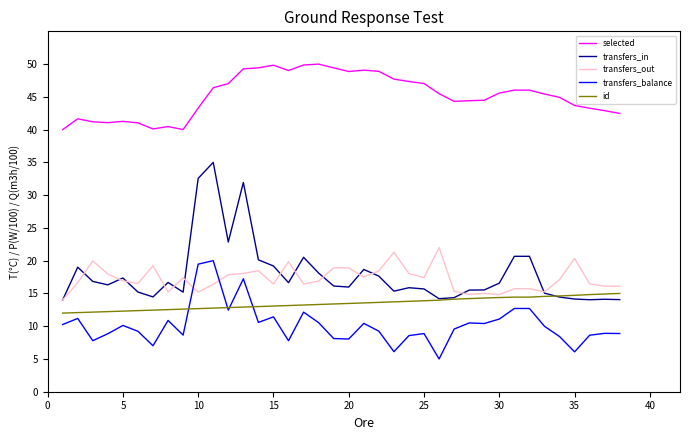

Which series has the largest total across all categories?

selected